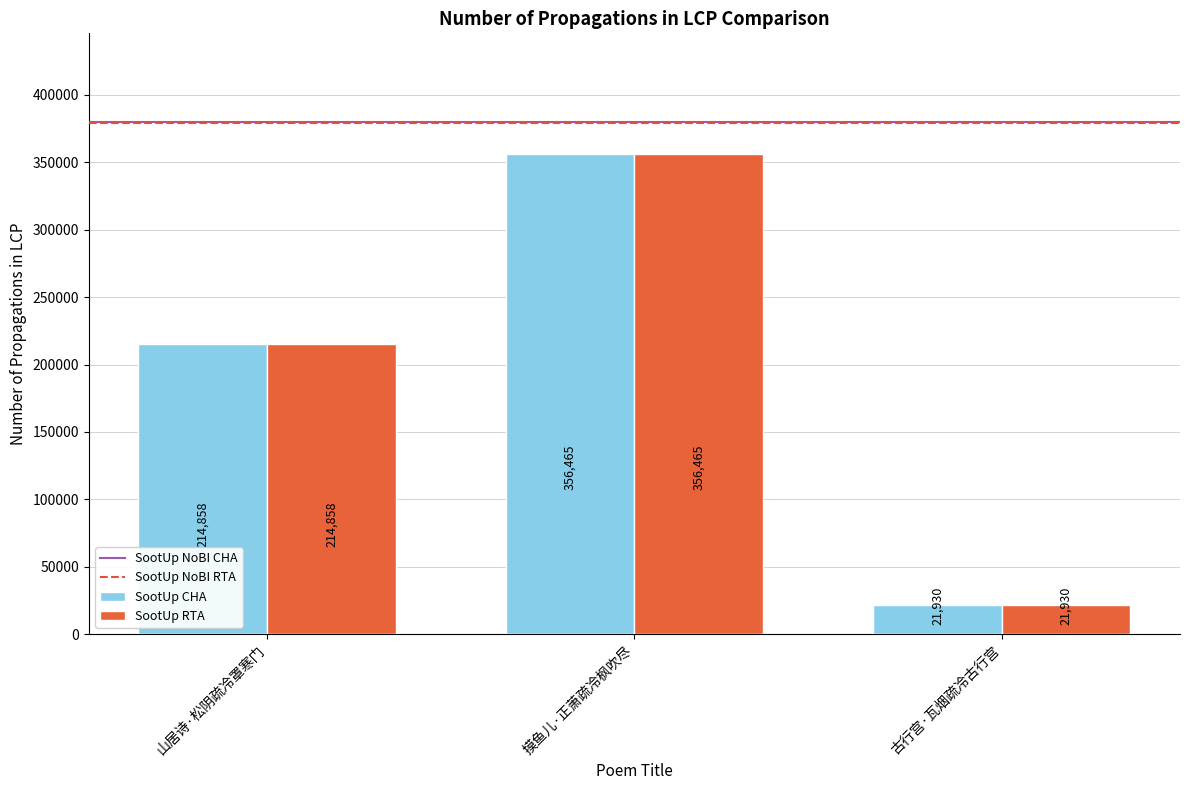

The value of SootUp CHA at 古行宫·瓦烟疏冷古行宫 is 5122. True or false?

False